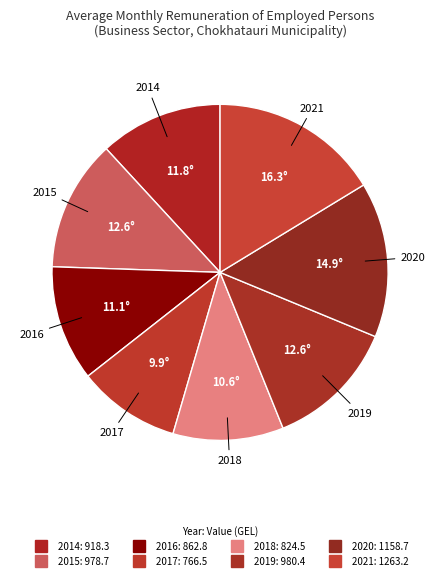

To the nearest percent, what portion does 2019 represent?

13%